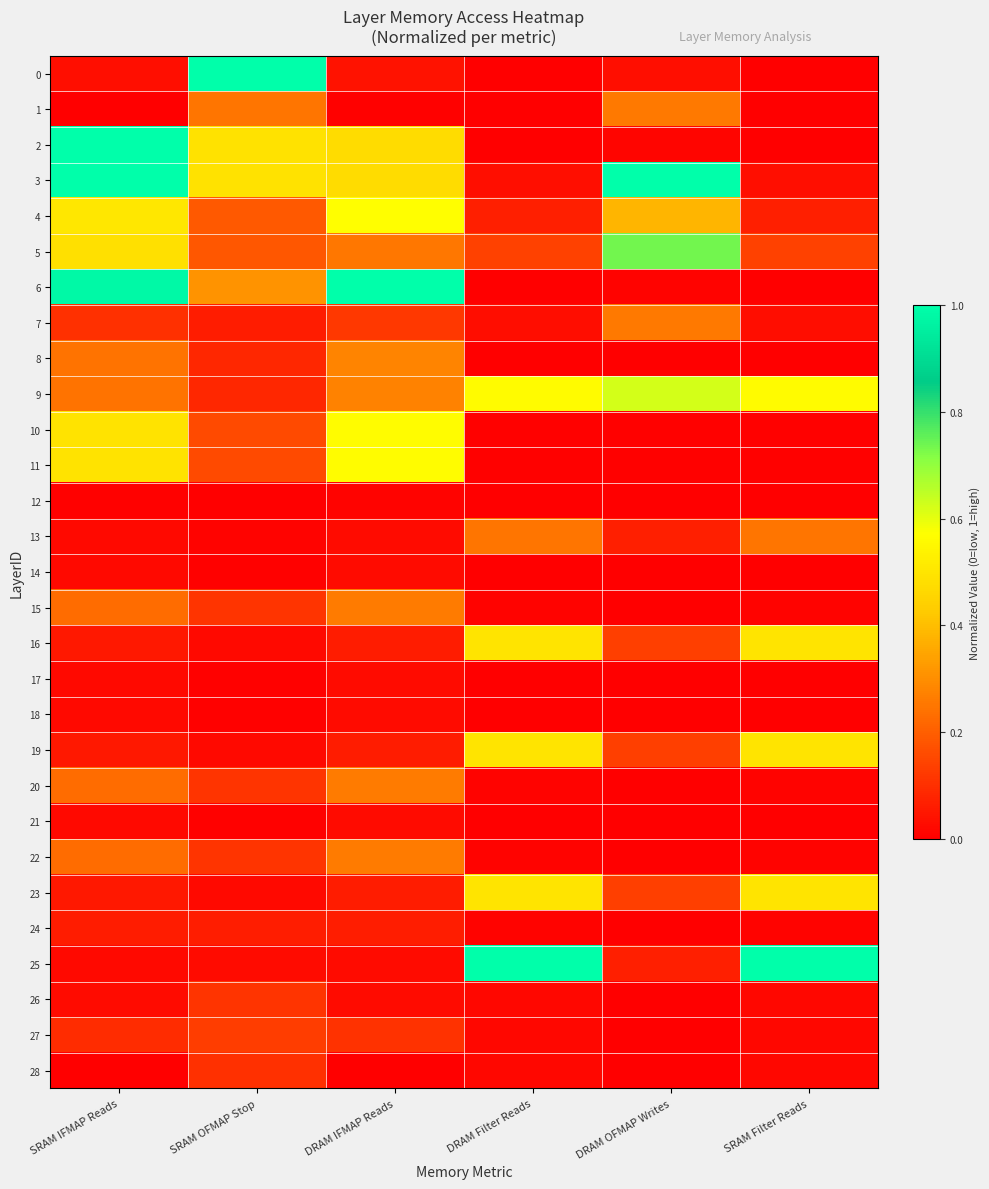

Reading left to right, list all the values displayed in this chart.

0: SRAM IFMAP Reads=0.0	SRAM OFMAP Stop=1.0	DRAM IFMAP Reads=0.0	DRAM Filter Reads=0.0	DRAM OFMAP Writes=0.0	SRAM Filter Reads=0.0
1: SRAM IFMAP Reads=0.0	SRAM OFMAP Stop=0.2	DRAM IFMAP Reads=0.0	DRAM Filter Reads=0.0	DRAM OFMAP Writes=0.3	SRAM Filter Reads=0.0
2: SRAM IFMAP Reads=1.0	SRAM OFMAP Stop=0.5	DRAM IFMAP Reads=0.5	DRAM Filter Reads=0.0	DRAM OFMAP Writes=0.0	SRAM Filter Reads=0.0
3: SRAM IFMAP Reads=1.0	SRAM OFMAP Stop=0.5	DRAM IFMAP Reads=0.5	DRAM Filter Reads=0.0	DRAM OFMAP Writes=1.0	SRAM Filter Reads=0.0
4: SRAM IFMAP Reads=0.5	SRAM OFMAP Stop=0.2	DRAM IFMAP Reads=0.6	DRAM Filter Reads=0.1	DRAM OFMAP Writes=0.4	SRAM Filter Reads=0.1
5: SRAM IFMAP Reads=0.5	SRAM OFMAP Stop=0.2	DRAM IFMAP Reads=0.3	DRAM Filter Reads=0.1	DRAM OFMAP Writes=0.7	SRAM Filter Reads=0.1
6: SRAM IFMAP Reads=1.0	SRAM OFMAP Stop=0.3	DRAM IFMAP Reads=1.0	DRAM Filter Reads=0.0	DRAM OFMAP Writes=0.0	SRAM Filter Reads=0.0
7: SRAM IFMAP Reads=0.1	SRAM OFMAP Stop=0.1	DRAM IFMAP Reads=0.1	DRAM Filter Reads=0.0	DRAM OFMAP Writes=0.3	SRAM Filter Reads=0.0
8: SRAM IFMAP Reads=0.2	SRAM OFMAP Stop=0.1	DRAM IFMAP Reads=0.3	DRAM Filter Reads=0.0	DRAM OFMAP Writes=0.0	SRAM Filter Reads=0.0
9: SRAM IFMAP Reads=0.2	SRAM OFMAP Stop=0.1	DRAM IFMAP Reads=0.3	DRAM Filter Reads=0.6	DRAM OFMAP Writes=0.6	SRAM Filter Reads=0.6
10: SRAM IFMAP Reads=0.5	SRAM OFMAP Stop=0.2	DRAM IFMAP Reads=0.6	DRAM Filter Reads=0.0	DRAM OFMAP Writes=0.0	SRAM Filter Reads=0.0
11: SRAM IFMAP Reads=0.5	SRAM OFMAP Stop=0.2	DRAM IFMAP Reads=0.6	DRAM Filter Reads=0.0	DRAM OFMAP Writes=0.0	SRAM Filter Reads=0.0
12: SRAM IFMAP Reads=0.0	SRAM OFMAP Stop=0.0	DRAM IFMAP Reads=0.0	DRAM Filter Reads=0.0	DRAM OFMAP Writes=0.0	SRAM Filter Reads=0.0
13: SRAM IFMAP Reads=0.0	SRAM OFMAP Stop=0.0	DRAM IFMAP Reads=0.0	DRAM Filter Reads=0.2	DRAM OFMAP Writes=0.1	SRAM Filter Reads=0.2
14: SRAM IFMAP Reads=0.0	SRAM OFMAP Stop=0.0	DRAM IFMAP Reads=0.0	DRAM Filter Reads=0.0	DRAM OFMAP Writes=0.0	SRAM Filter Reads=0.0
15: SRAM IFMAP Reads=0.2	SRAM OFMAP Stop=0.1	DRAM IFMAP Reads=0.3	DRAM Filter Reads=0.0	DRAM OFMAP Writes=0.0	SRAM Filter Reads=0.0
16: SRAM IFMAP Reads=0.1	SRAM OFMAP Stop=0.0	DRAM IFMAP Reads=0.1	DRAM Filter Reads=0.5	DRAM OFMAP Writes=0.1	SRAM Filter Reads=0.5
17: SRAM IFMAP Reads=0.0	SRAM OFMAP Stop=0.0	DRAM IFMAP Reads=0.0	DRAM Filter Reads=0.0	DRAM OFMAP Writes=0.0	SRAM Filter Reads=0.0
18: SRAM IFMAP Reads=0.0	SRAM OFMAP Stop=0.0	DRAM IFMAP Reads=0.0	DRAM Filter Reads=0.0	DRAM OFMAP Writes=0.0	SRAM Filter Reads=0.0
19: SRAM IFMAP Reads=0.1	SRAM OFMAP Stop=0.0	DRAM IFMAP Reads=0.1	DRAM Filter Reads=0.5	DRAM OFMAP Writes=0.1	SRAM Filter Reads=0.5
20: SRAM IFMAP Reads=0.2	SRAM OFMAP Stop=0.1	DRAM IFMAP Reads=0.3	DRAM Filter Reads=0.0	DRAM OFMAP Writes=0.0	SRAM Filter Reads=0.0
21: SRAM IFMAP Reads=0.0	SRAM OFMAP Stop=0.0	DRAM IFMAP Reads=0.0	DRAM Filter Reads=0.0	DRAM OFMAP Writes=0.0	SRAM Filter Reads=0.0
22: SRAM IFMAP Reads=0.2	SRAM OFMAP Stop=0.1	DRAM IFMAP Reads=0.3	DRAM Filter Reads=0.0	DRAM OFMAP Writes=0.0	SRAM Filter Reads=0.0
23: SRAM IFMAP Reads=0.1	SRAM OFMAP Stop=0.0	DRAM IFMAP Reads=0.1	DRAM Filter Reads=0.5	DRAM OFMAP Writes=0.1	SRAM Filter Reads=0.5
24: SRAM IFMAP Reads=0.1	SRAM OFMAP Stop=0.1	DRAM IFMAP Reads=0.1	DRAM Filter Reads=0.0	DRAM OFMAP Writes=0.0	SRAM Filter Reads=0.0
25: SRAM IFMAP Reads=0.0	SRAM OFMAP Stop=0.0	DRAM IFMAP Reads=0.0	DRAM Filter Reads=1.0	DRAM OFMAP Writes=0.1	SRAM Filter Reads=1.0
26: SRAM IFMAP Reads=0.0	SRAM OFMAP Stop=0.1	DRAM IFMAP Reads=0.0	DRAM Filter Reads=0.0	DRAM OFMAP Writes=0.0	SRAM Filter Reads=0.0
27: SRAM IFMAP Reads=0.1	SRAM OFMAP Stop=0.1	DRAM IFMAP Reads=0.1	DRAM Filter Reads=0.0	DRAM OFMAP Writes=0.0	SRAM Filter Reads=0.0
28: SRAM IFMAP Reads=0.0	SRAM OFMAP Stop=0.1	DRAM IFMAP Reads=0.0	DRAM Filter Reads=0.0	DRAM OFMAP Writes=0.0	SRAM Filter Reads=0.0